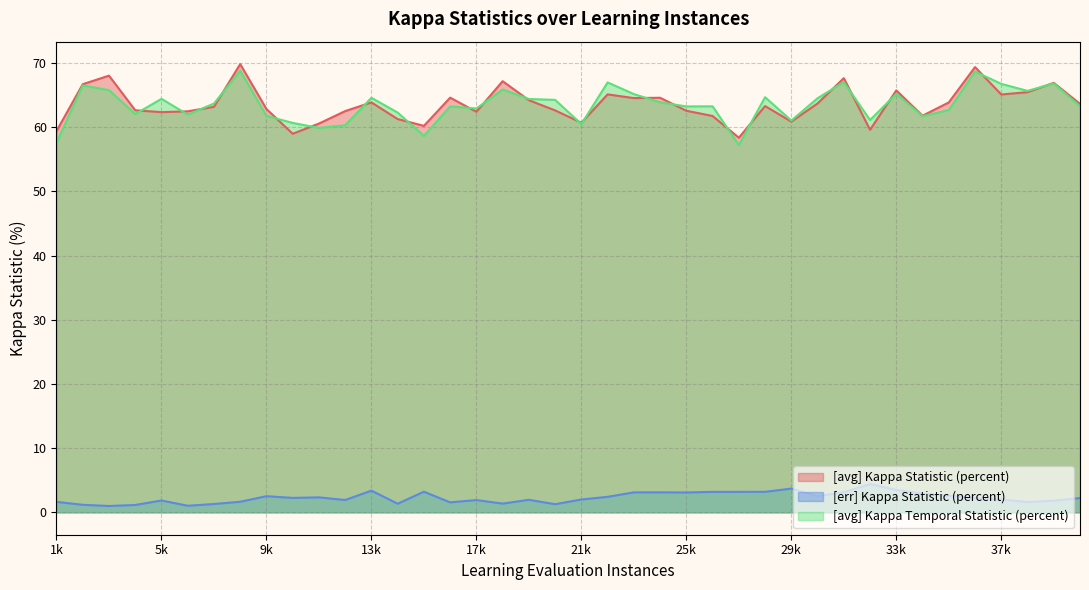

Reading left to right, extract all data points from this chart.

[avg] Kappa Statistic (percent): 59.4	66.7	68.0	62.6	62.4	62.5	63.2	69.8	62.8	59.0	60.6	62.5	63.9	61.3	60.2	64.6	62.4	67.2	64.2	62.6	60.7	65.1	64.5	64.6	62.6	61.8	58.4	63.3	60.9	63.7	67.6	59.6	65.7	61.8	63.9	69.4	65.1	65.5	66.9	63.6
[err] Kappa Statistic (percent): 1.6	1.2	1.0	1.1	1.8	1.0	1.3	1.6	2.5	2.2	2.3	1.9	3.4	1.3	3.2	1.5	1.9	1.4	1.9	1.3	2.0	2.4	3.1	3.1	3.1	3.2	3.2	3.2	3.7	2.5	3.1	4.4	3.5	2.9	2.6	2.2	2.0	1.6	1.8	2.2
[avg] Kappa Temporal Statistic (percent): 57.6	66.5	65.8	62.1	64.4	62.0	63.7	68.8	61.8	60.7	59.9	60.3	64.6	62.3	58.6	63.2	62.9	65.9	64.4	64.3	60.5	67.0	65.2	63.9	63.2	63.3	57.2	64.7	61.0	64.5	67.0	61.1	65.2	61.7	62.7	68.7	66.8	65.7	66.8	63.3